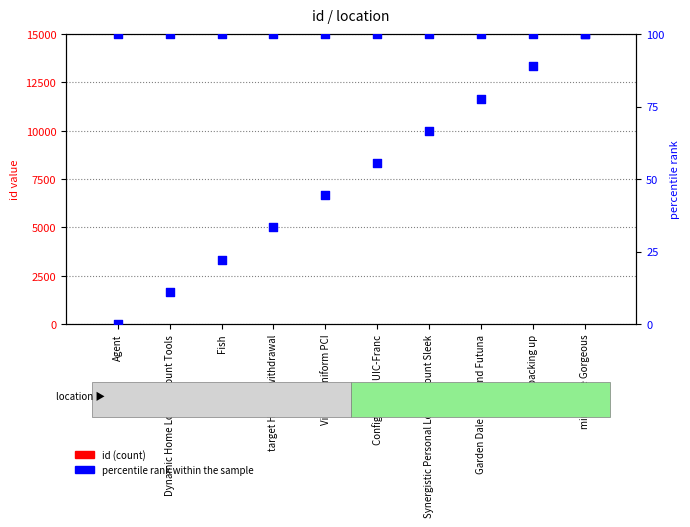

Is the value of percentile rank within the sample at Agent greater than the value of id at Dynamic Home Loan Account Tools?

Yes